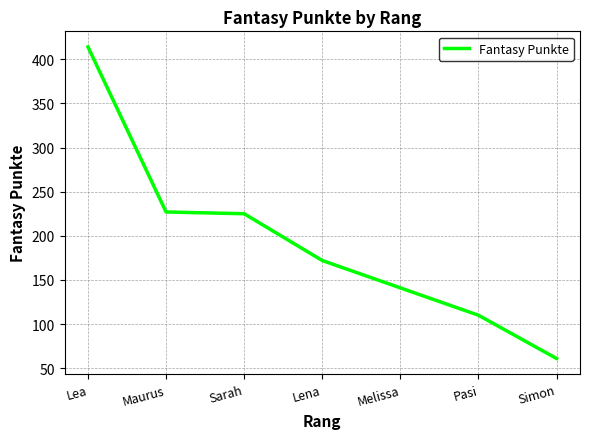

What is the ratio of the value at Lena to the value at Melissa?

1.2